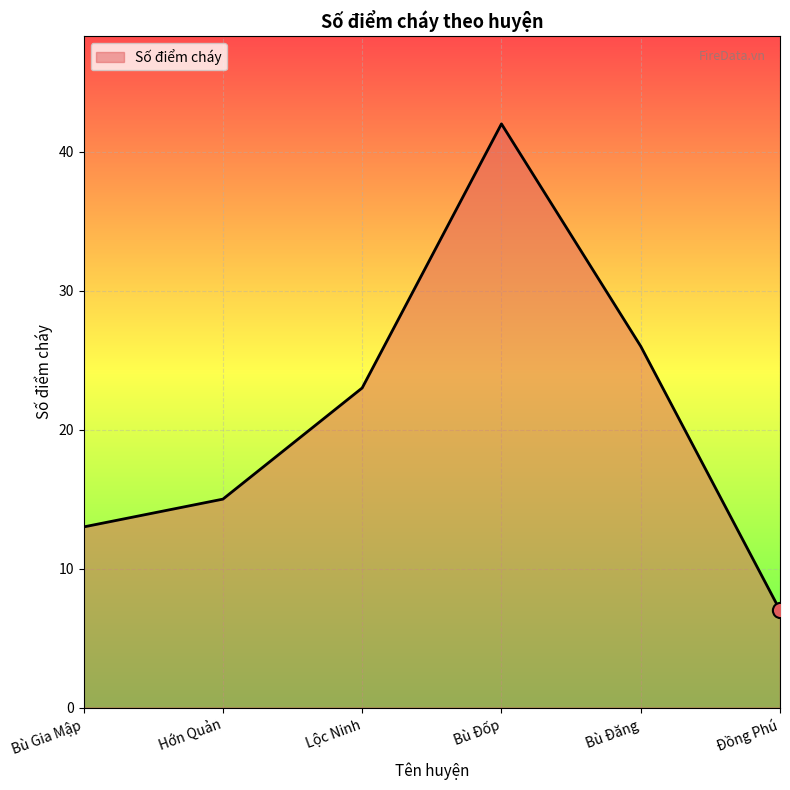

What is the change in value from Lộc Ninh to Đồng Phú?

-16